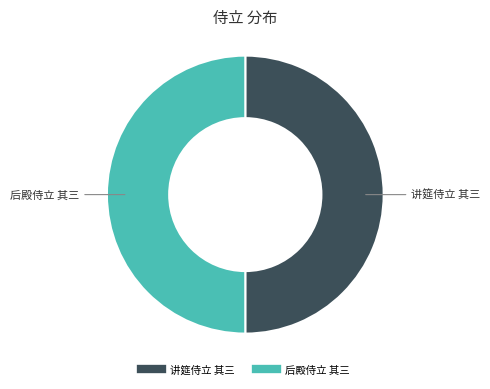

Do 讲筵侍立 其三 and 后殿侍立 其三 together represent more than half of the pie?

Yes